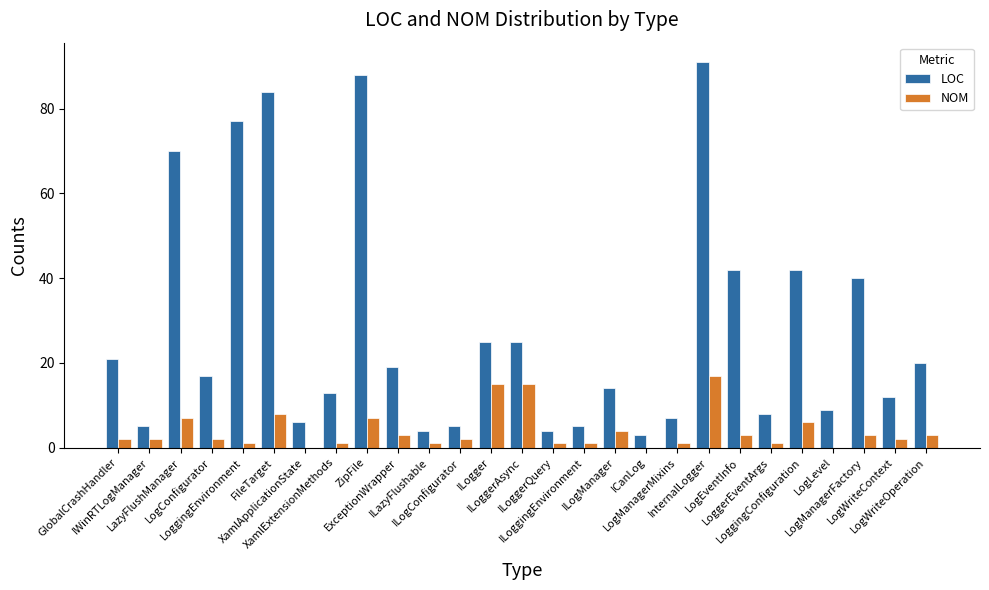

How many groups of bars are there?

27